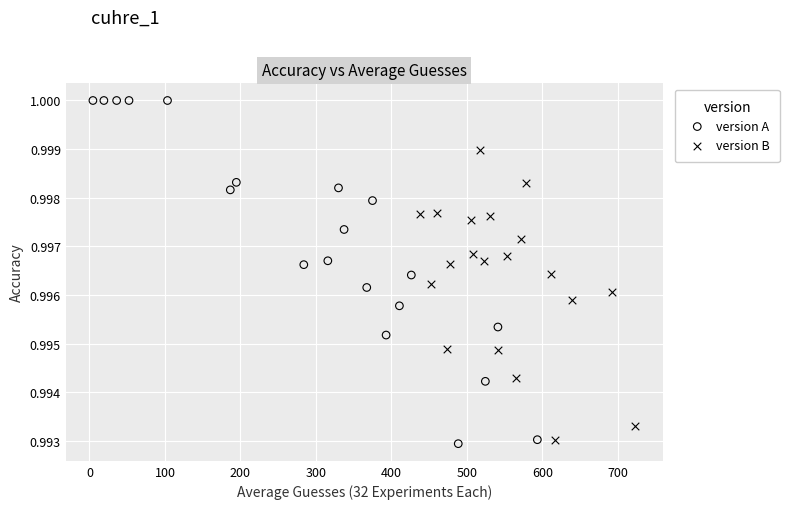

Which series reaches the maximum Y coordinate?

version A